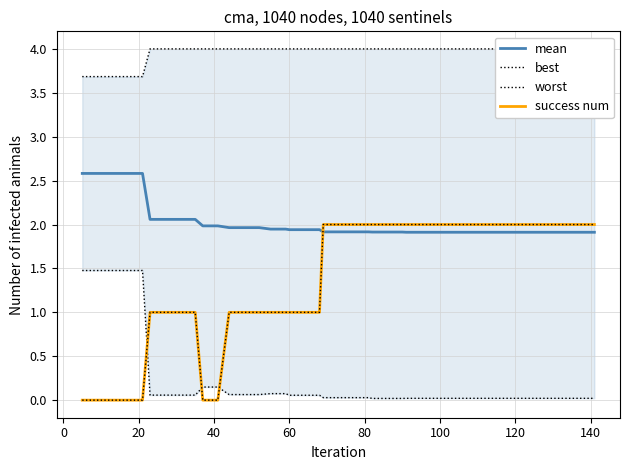

Is this an area chart (filled region under the line)?

No